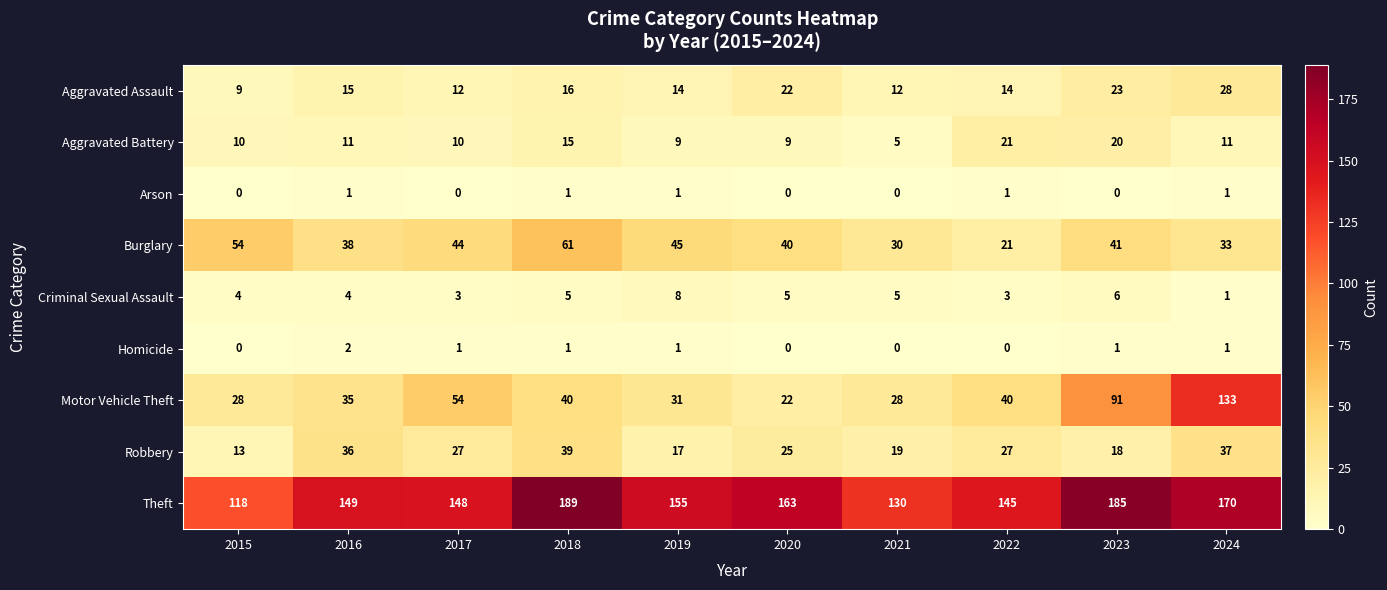

Count the Homicide values in the range 0 to 1.

9